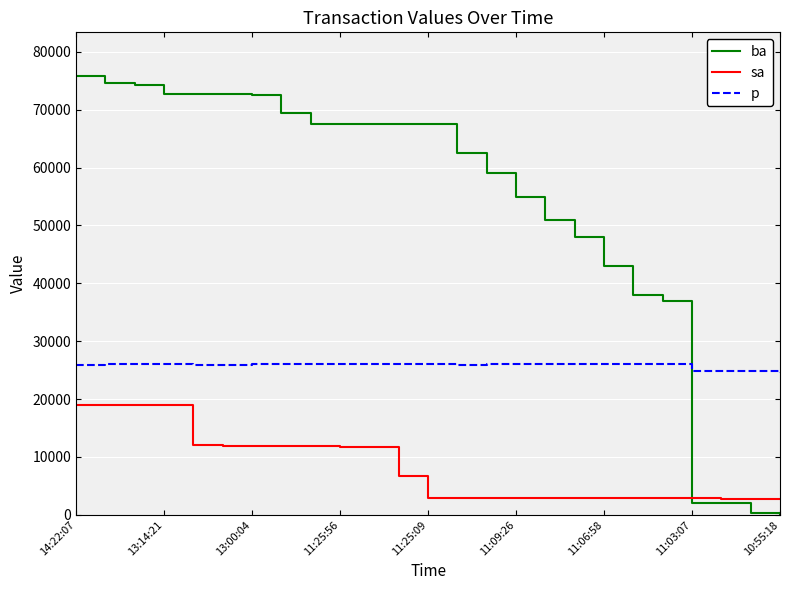

Which series has the widest spread of values?

ba